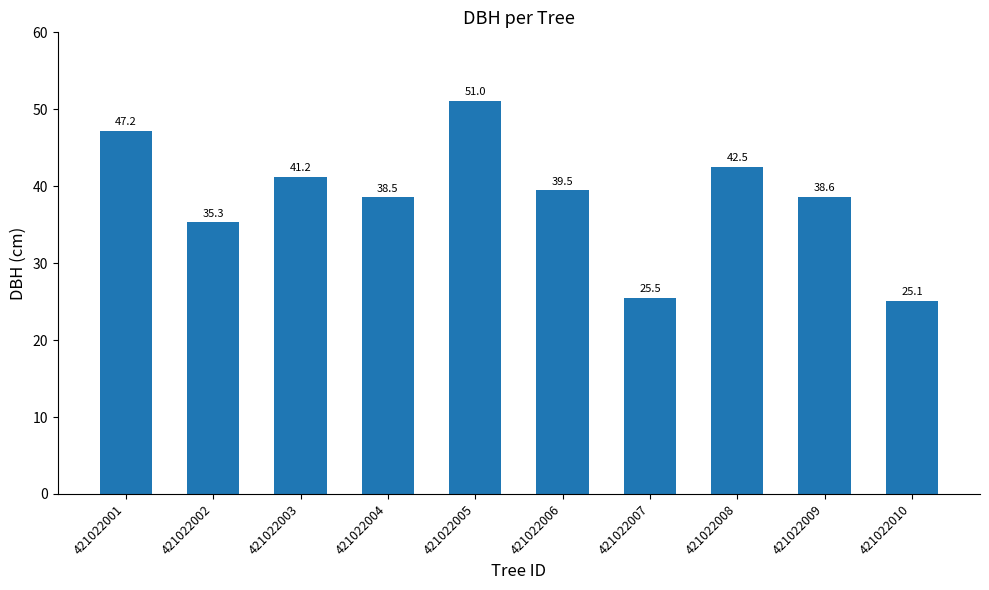

What is the value of the 8th bar from the left?

42.5